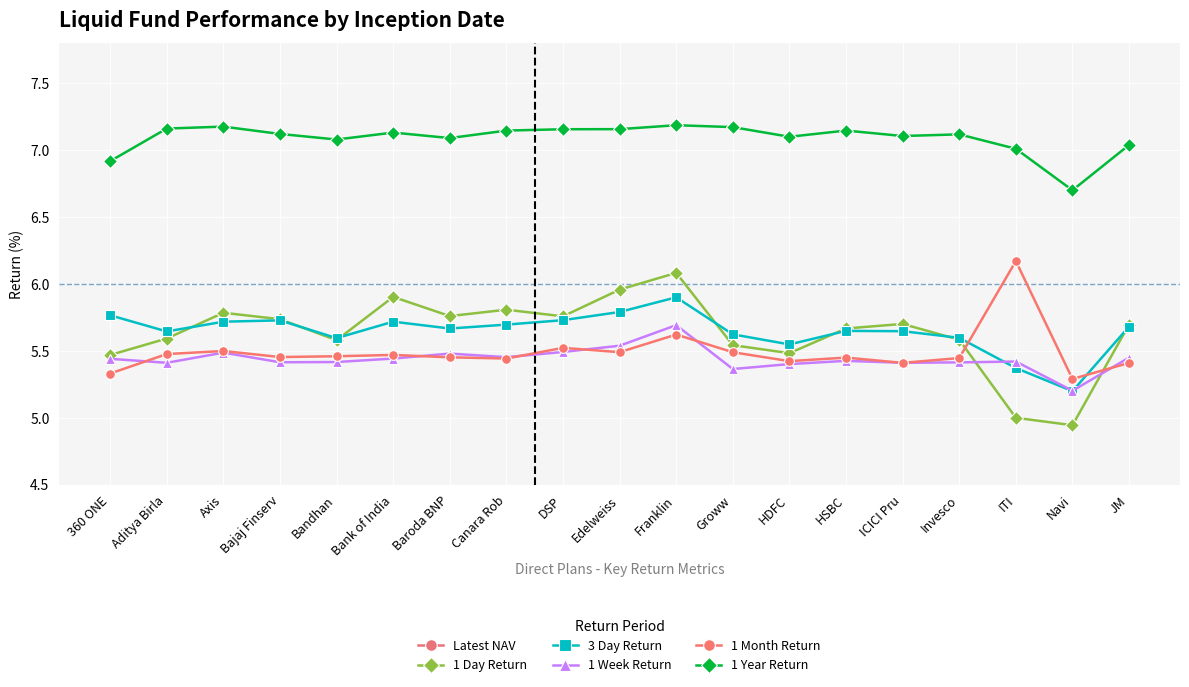

Which series changed the most between Bajaj Finserv and HDFC?

Latest NAV